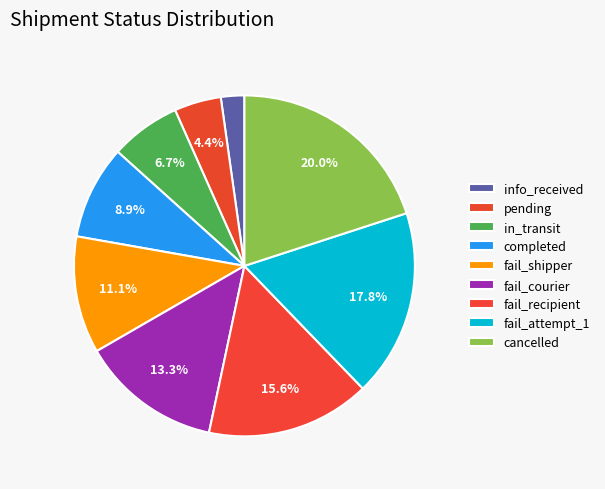

Count the number of slices in the pie.

9